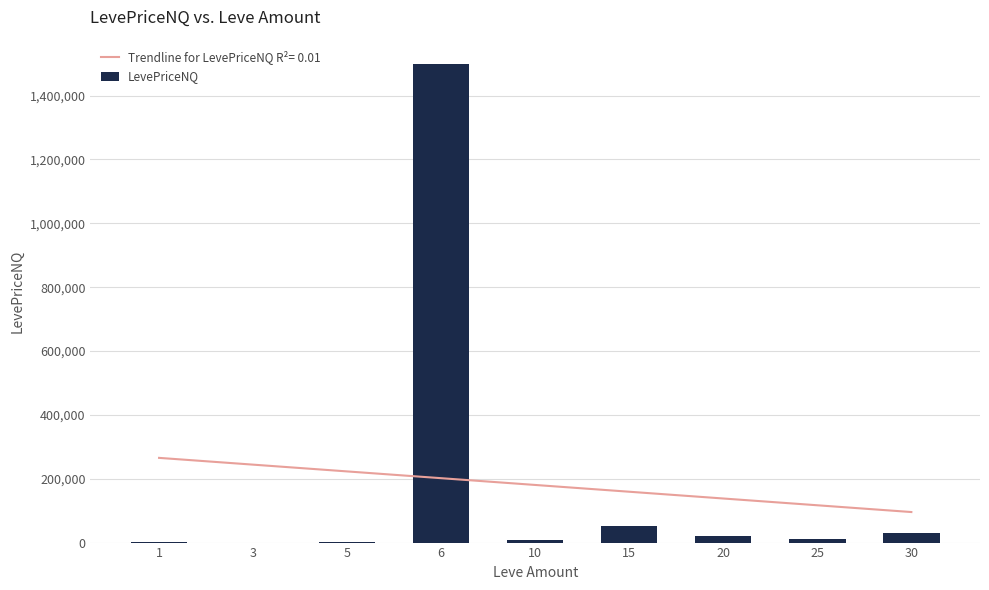

Between 30 and 6, which is larger?

6